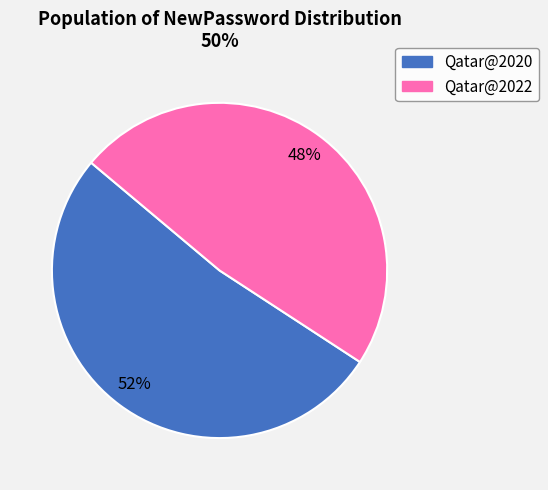

How many segments does this pie chart have?

2